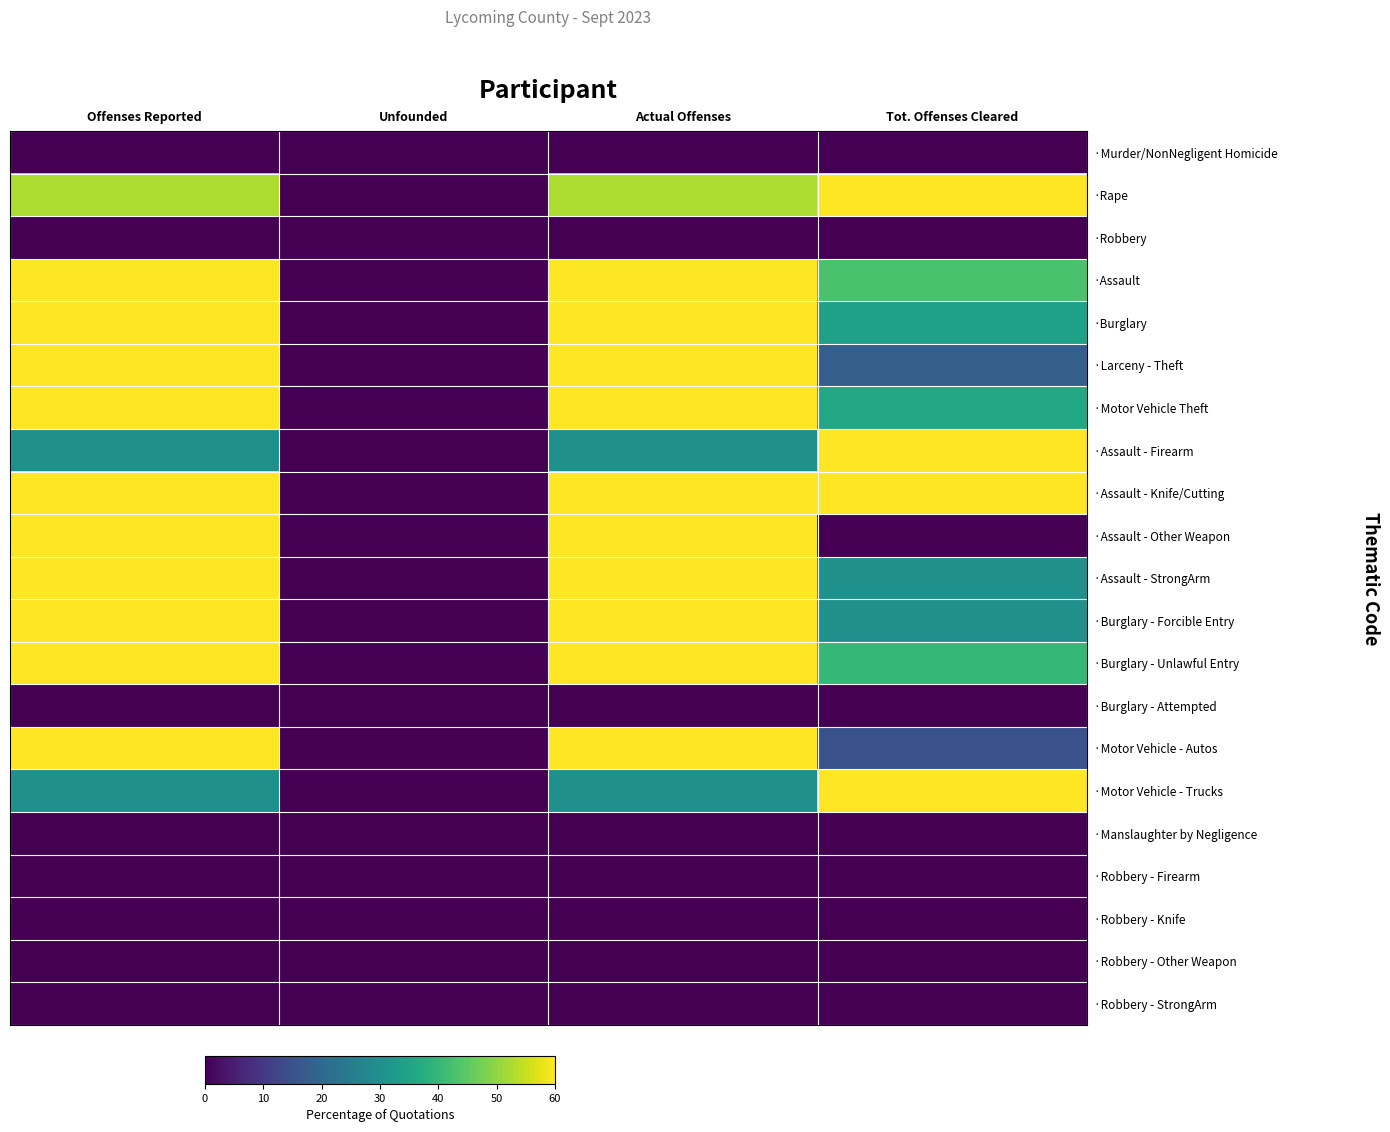

At how many categories does at least one series exceed 8?

3